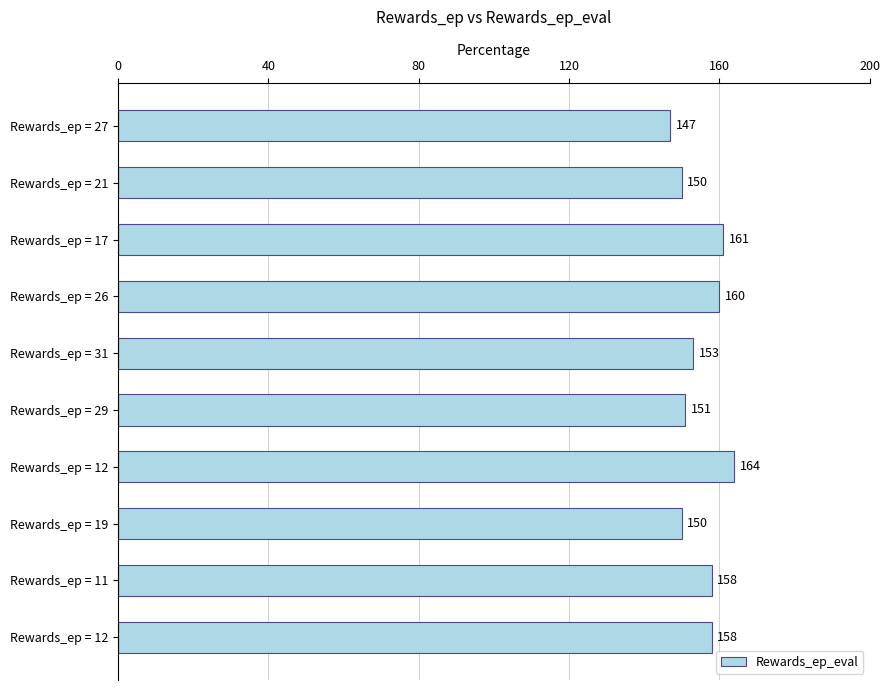

How many data points does each series have?

10